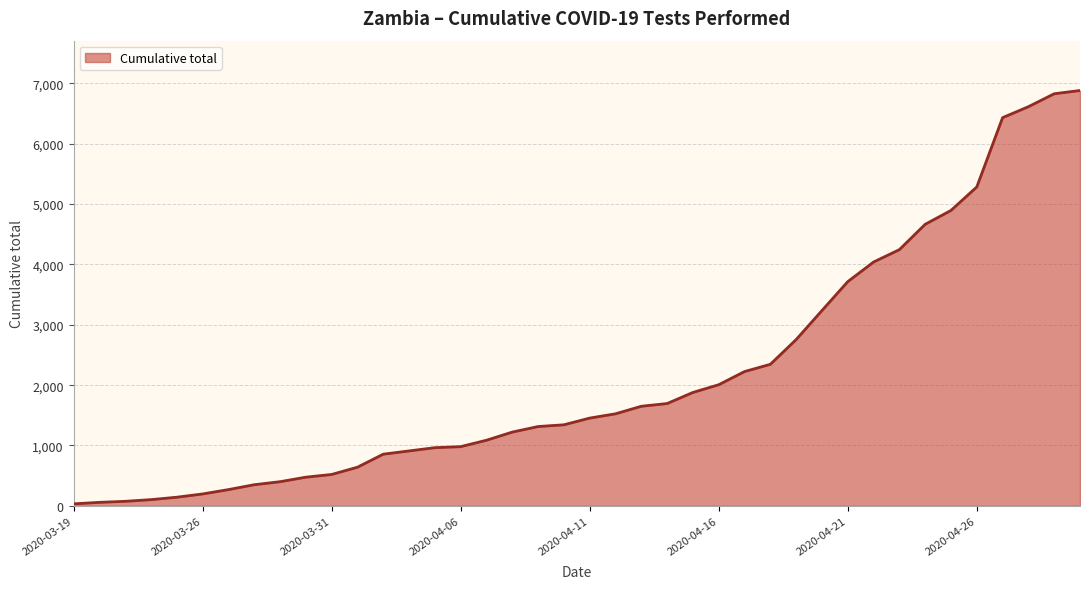

What is the greatest value displayed?

6882